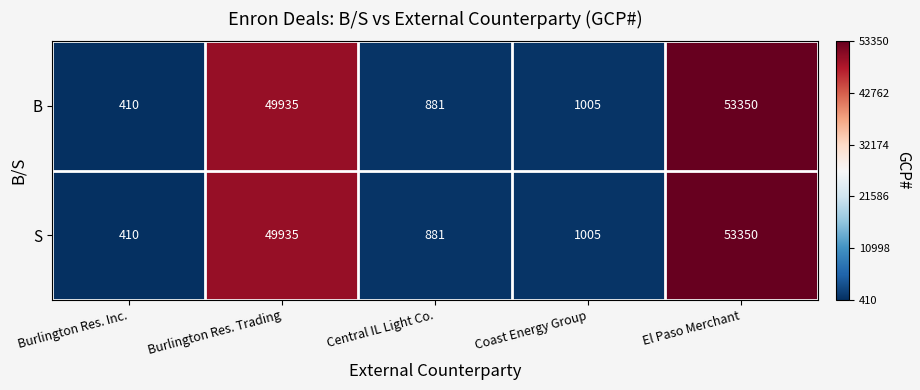

Is it true that S equals 86442 at El Paso Merchant?

False